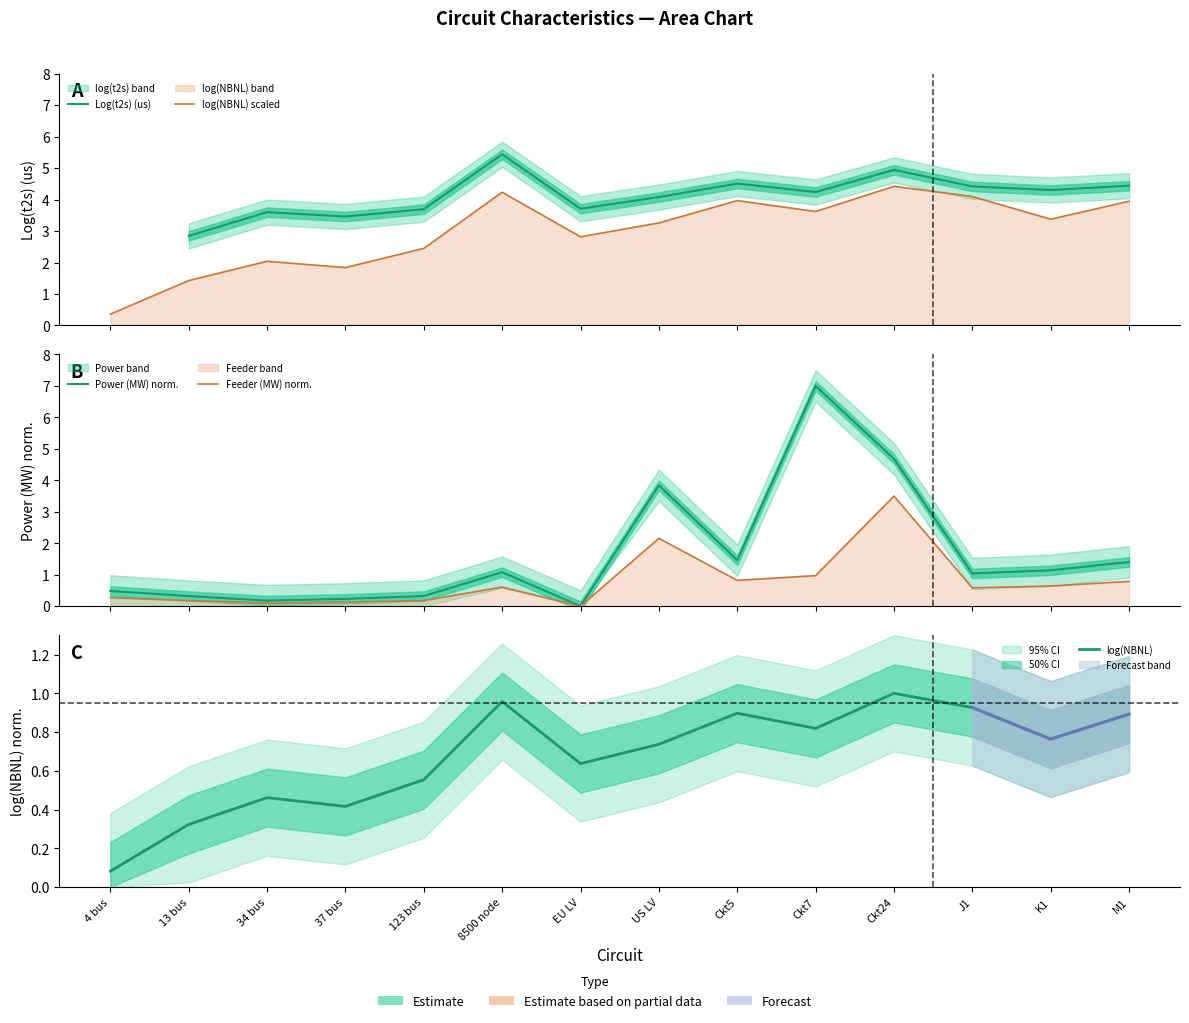

What is the difference between the Feeder (MW) norm. values at 8500 node and 37 bus?

0.5